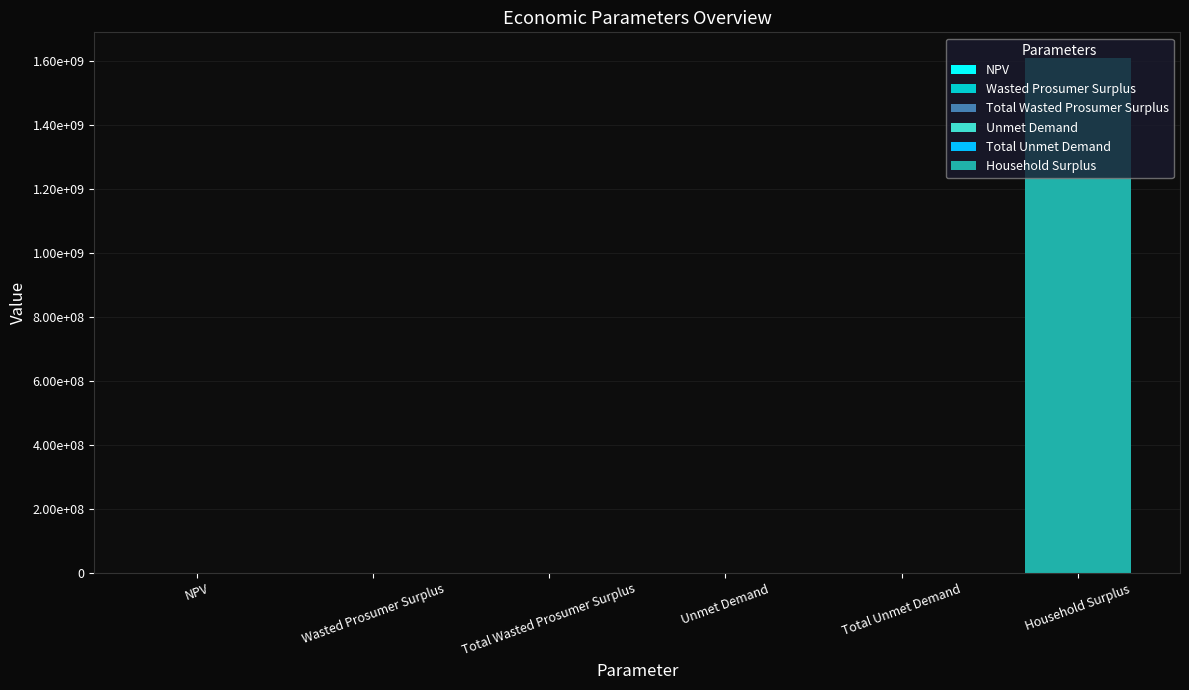

What value does the data have at NPV?

648583.3